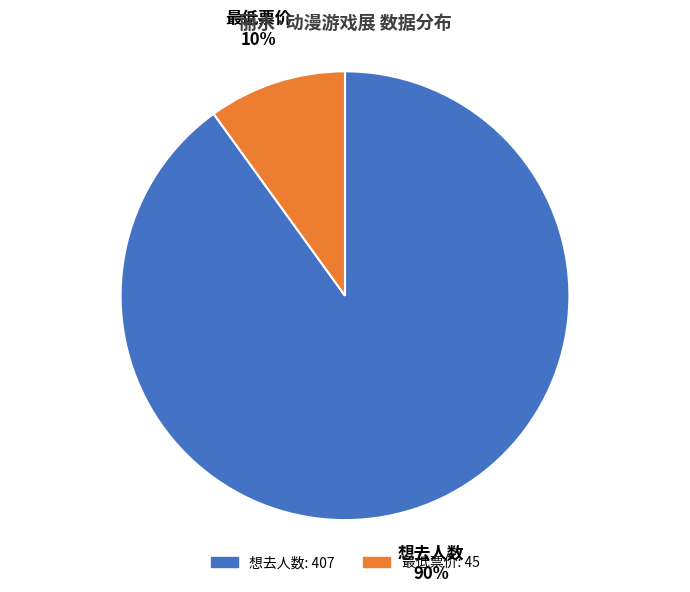

How many slices are in this pie chart?

2